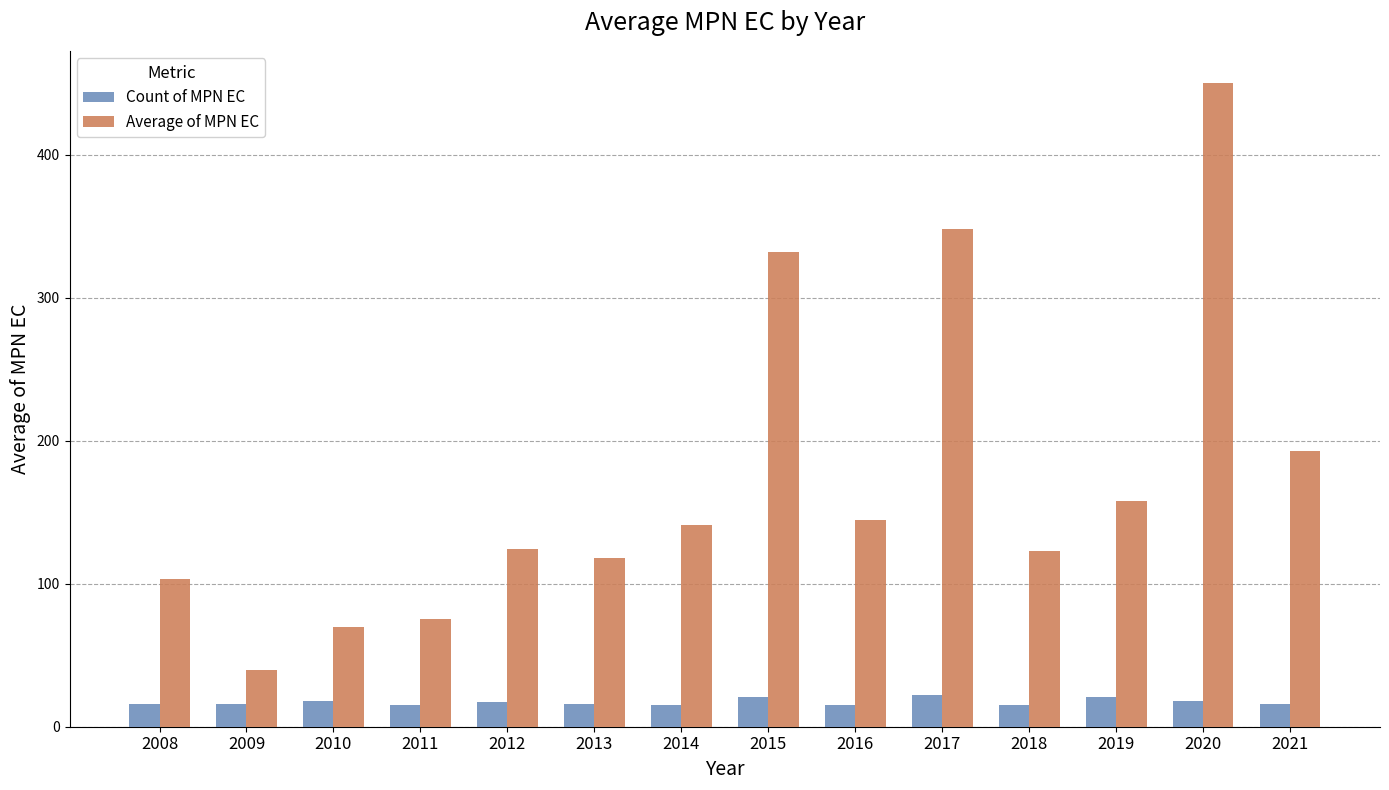

Are the bars horizontal?

No